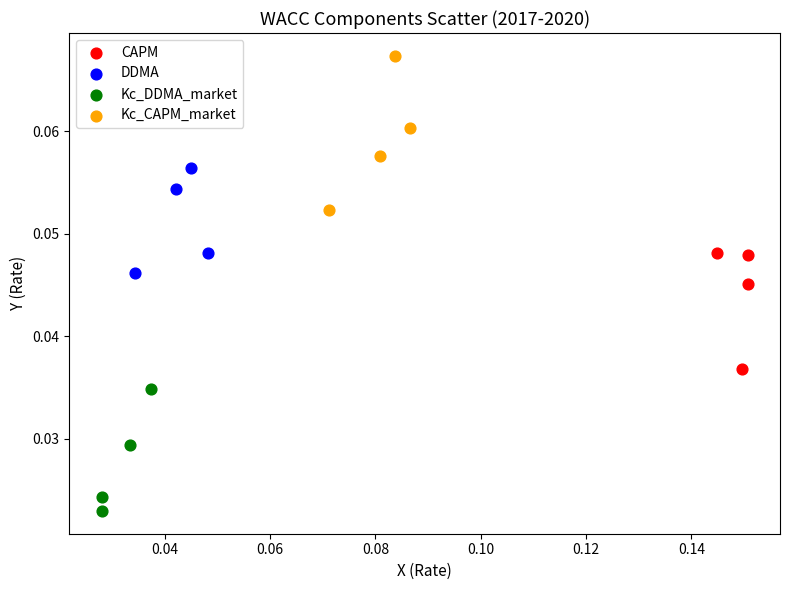

Which series contains the lowest Y value?

Kc_DDMA_market